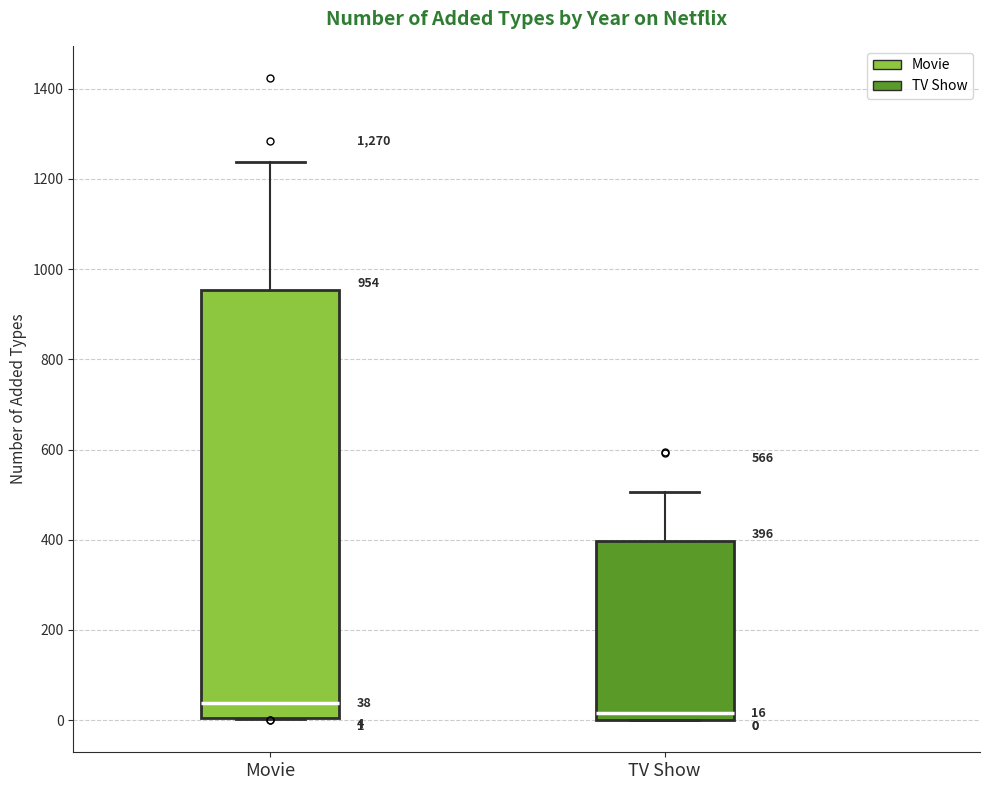

Which box is the tallest, from its lower edge to its upper edge?

Movie